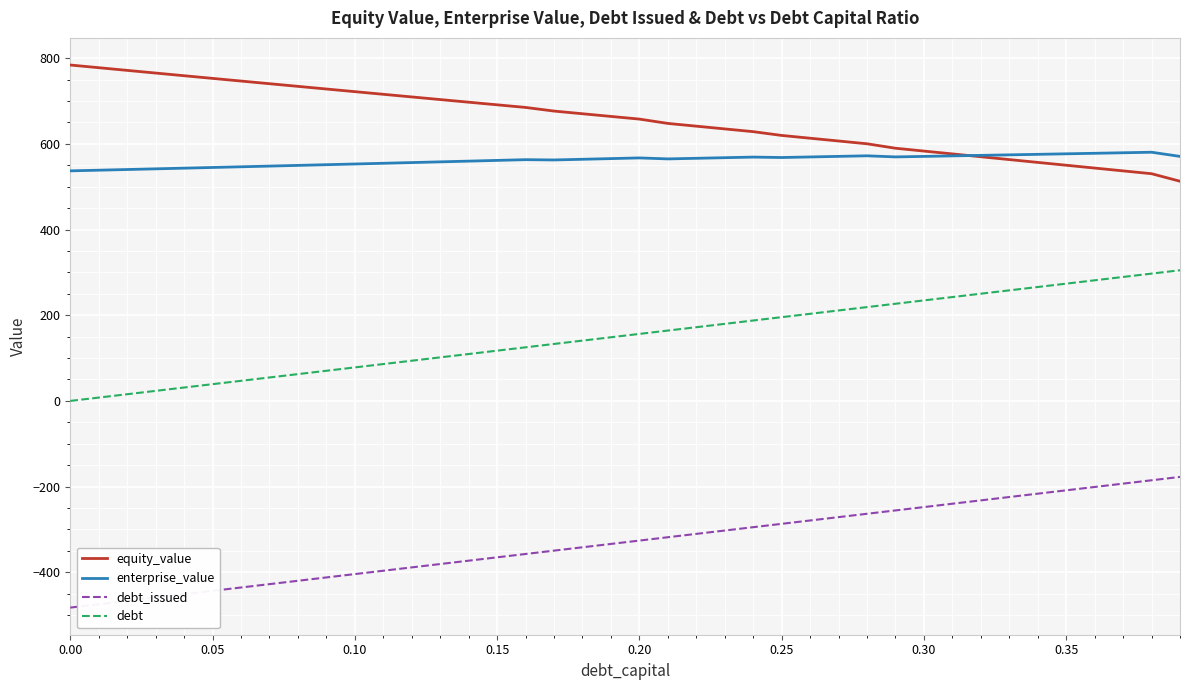

What is the difference between the maximum and minimum values in the equity_value series?

271.2